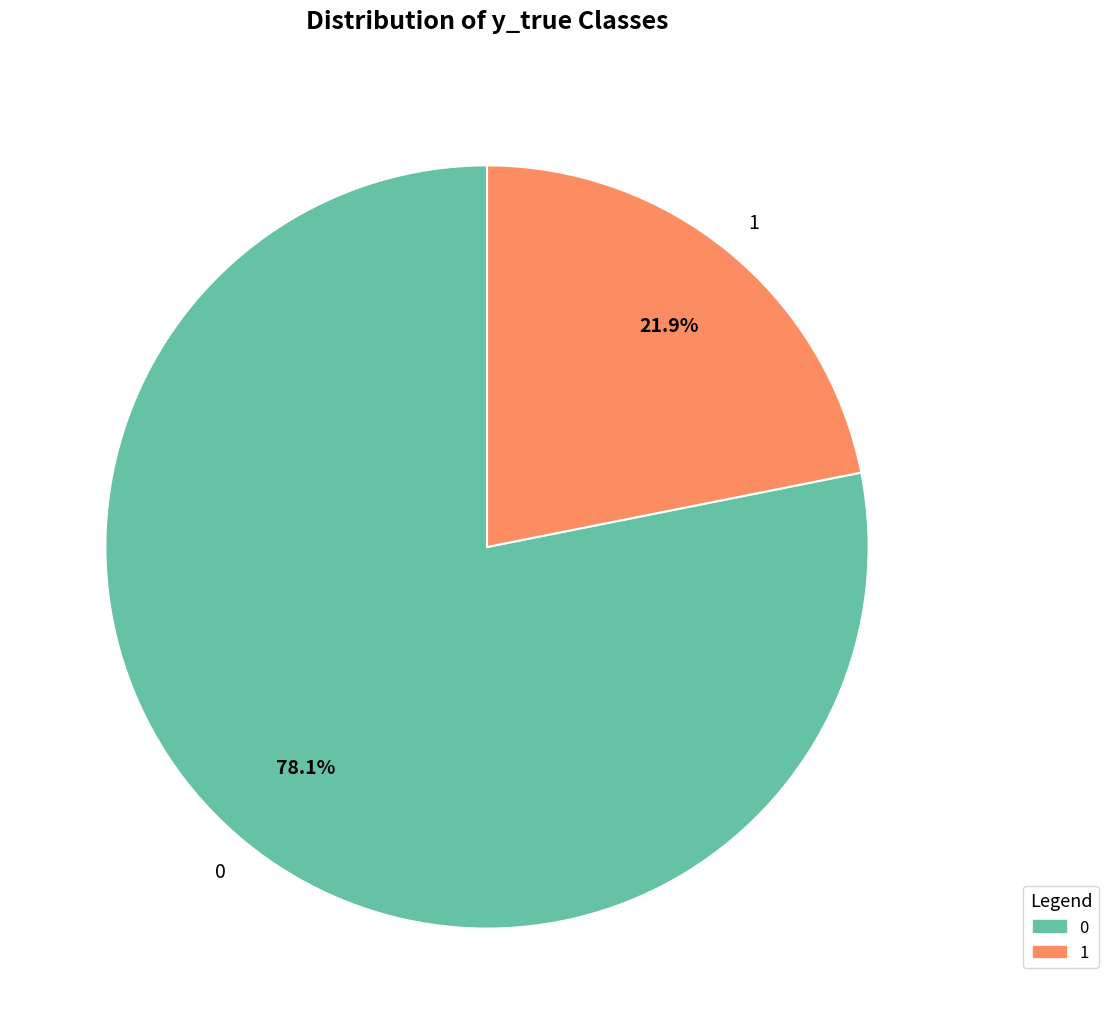

Is the sum of 0 and 1 greater than half?

Yes